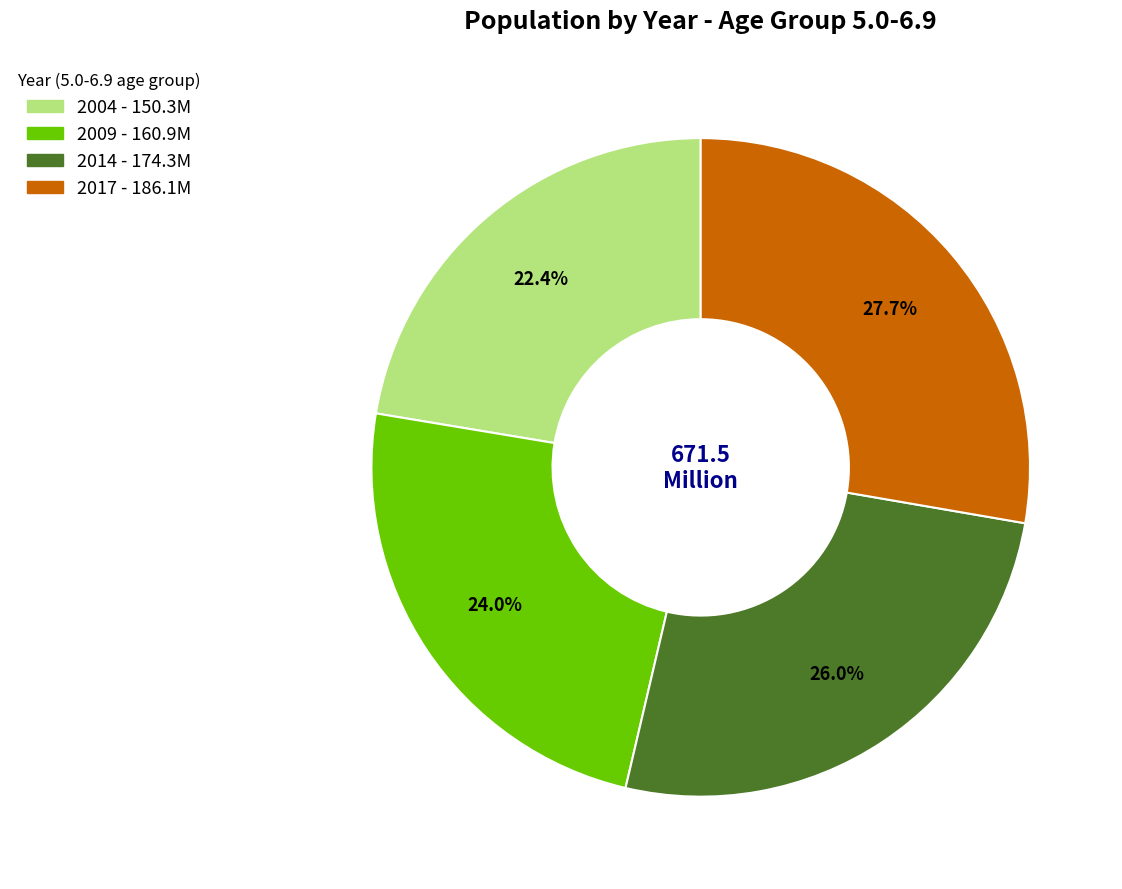

To the nearest percent, what is the difference between the 2004 and 2014 slice percentages?

4%